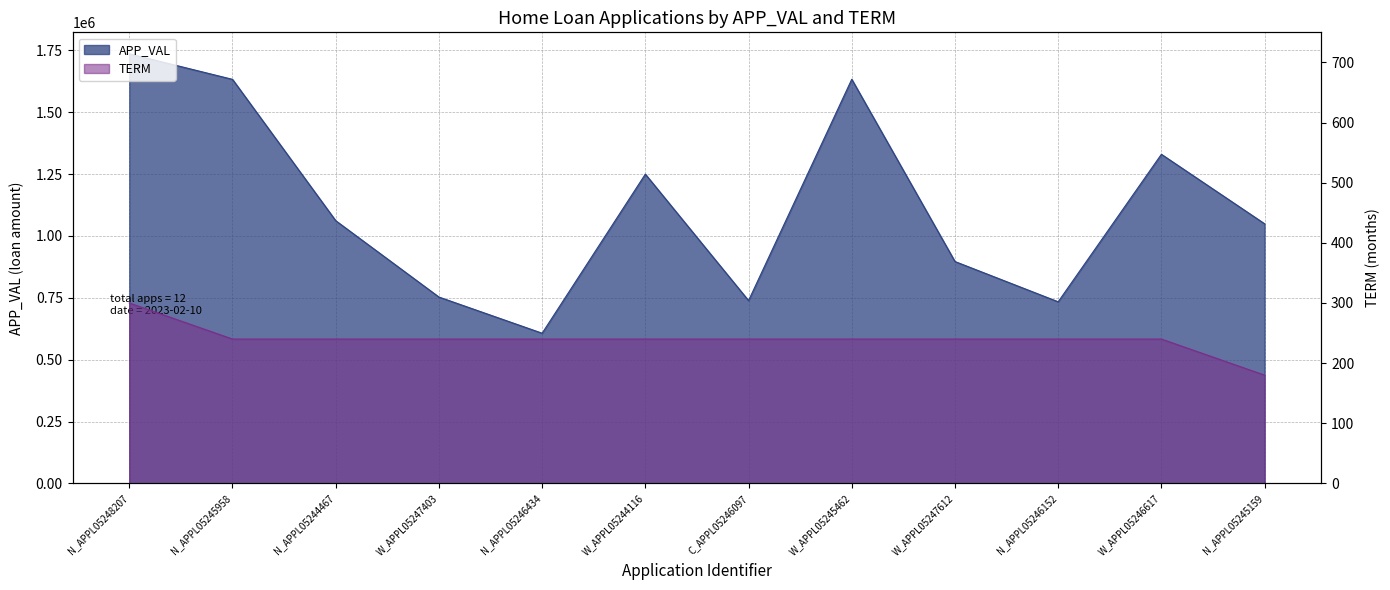

Rank the categories by APP_VAL value from lowest to highest.

N_APPL05246434, N_APPL05246152, C_APPL05246097, W_APPL05247403, W_APPL05247612, N_APPL05245159, N_APPL05244467, W_APPL05244116, W_APPL05246617, N_APPL05245958, W_APPL05245462, N_APPL05248207